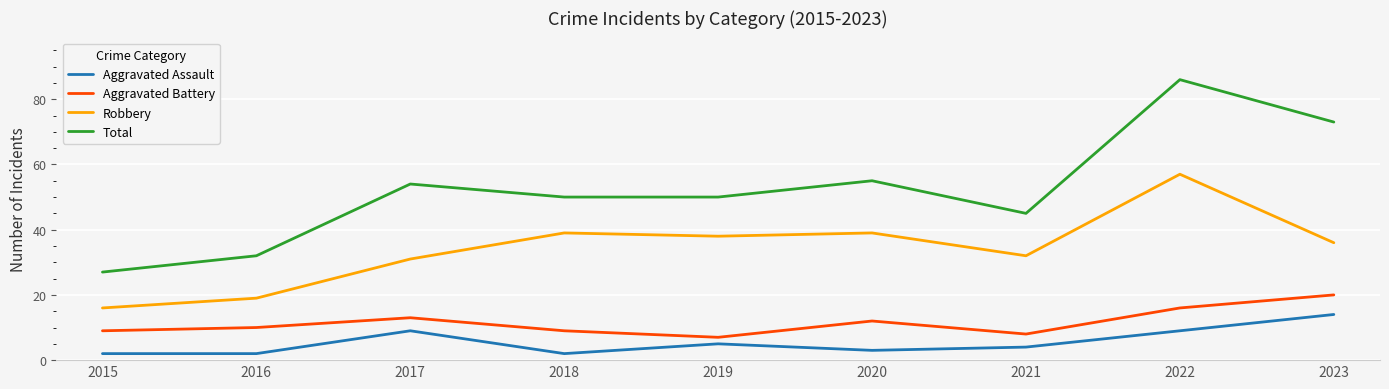

True or false: Aggravated Battery and Total cross at least once.

False